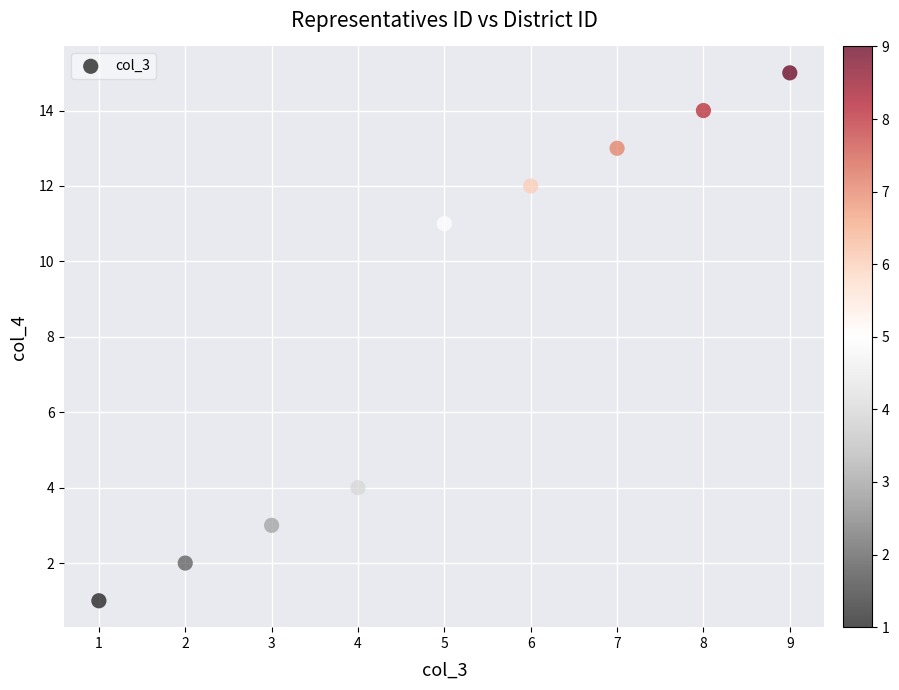

What Y value in the scatter plot is closest to 8?

11